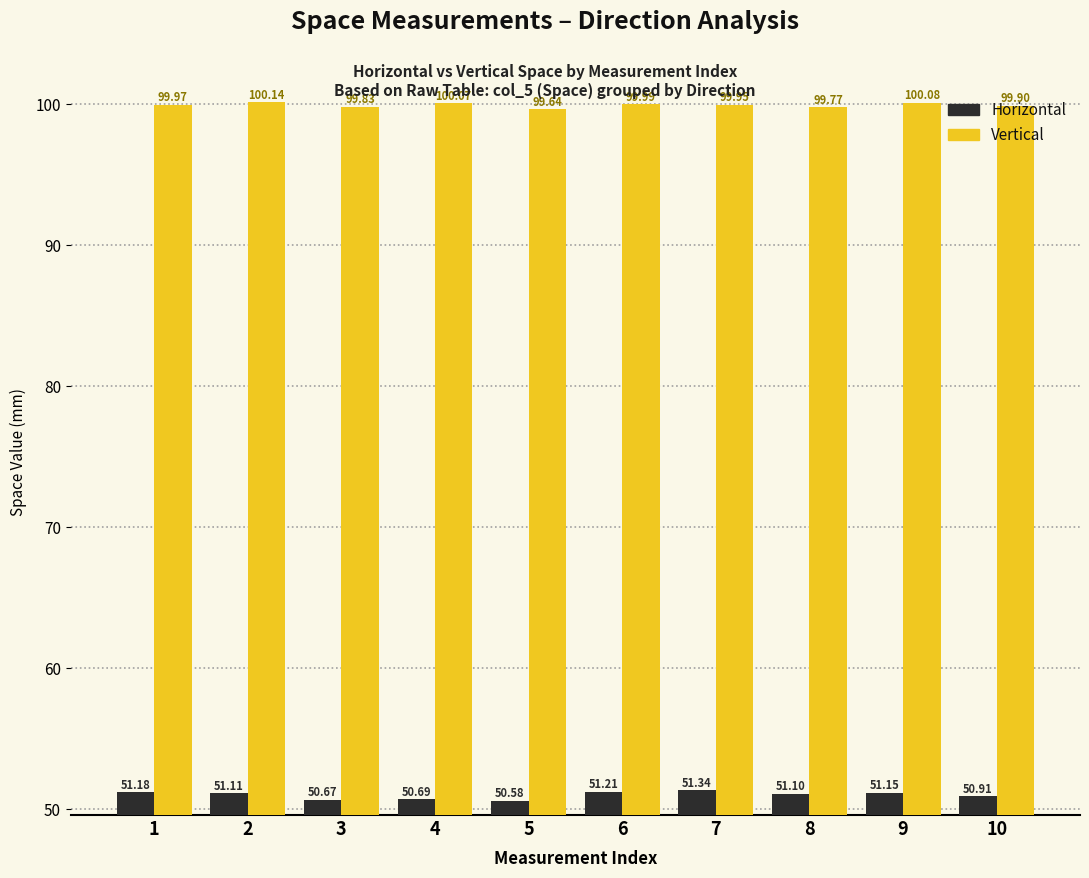

What is the minimum value shown in the chart?

50.6